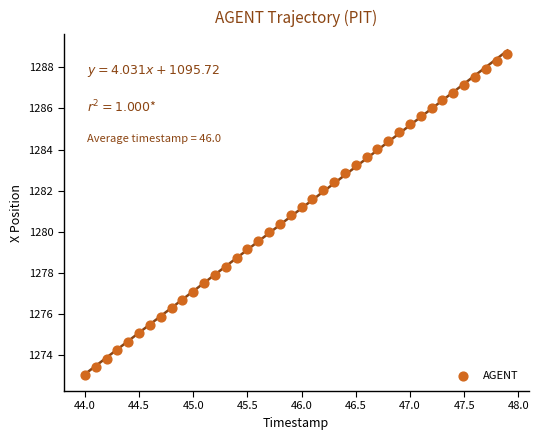

What is the range of Y values (max minus min)?

15.6